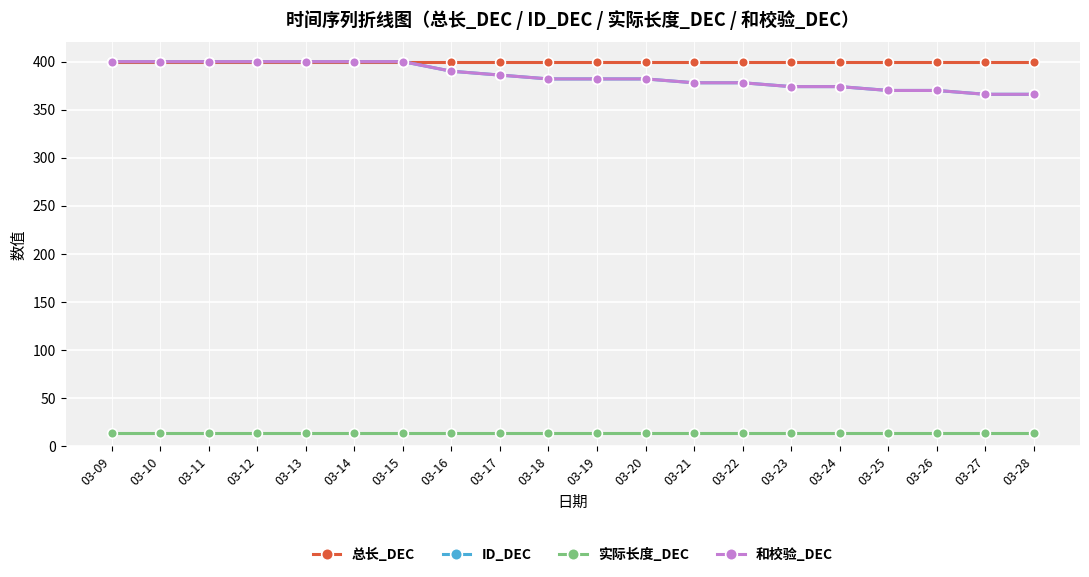

True or false: 和校验_DEC and 总长_DEC intersect in this chart.

False